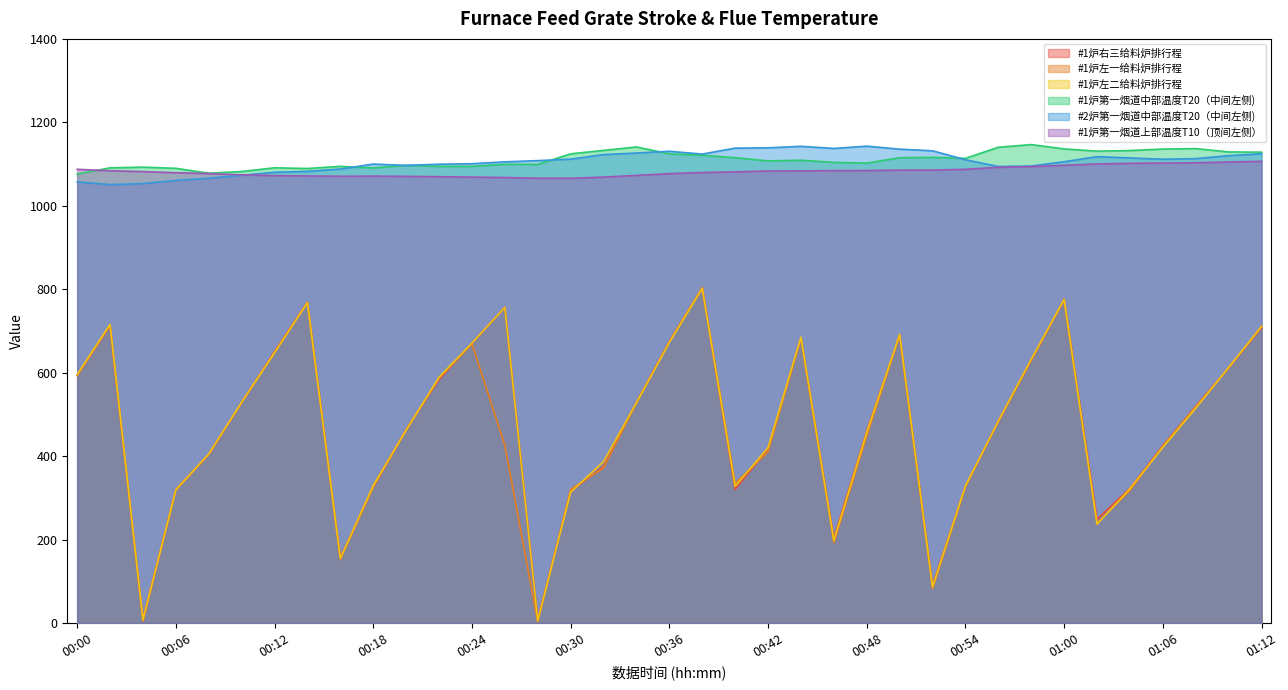

At how many categories does at least one series exceed 309?

37